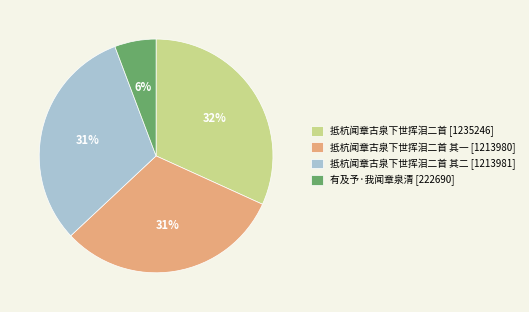

What is the ratio of the value at 抵杭闻章古泉下世挥泪二首 其一 [1213980] to the value at 抵杭闻章古泉下世挥泪二首 其二 [1213981]?

1.0